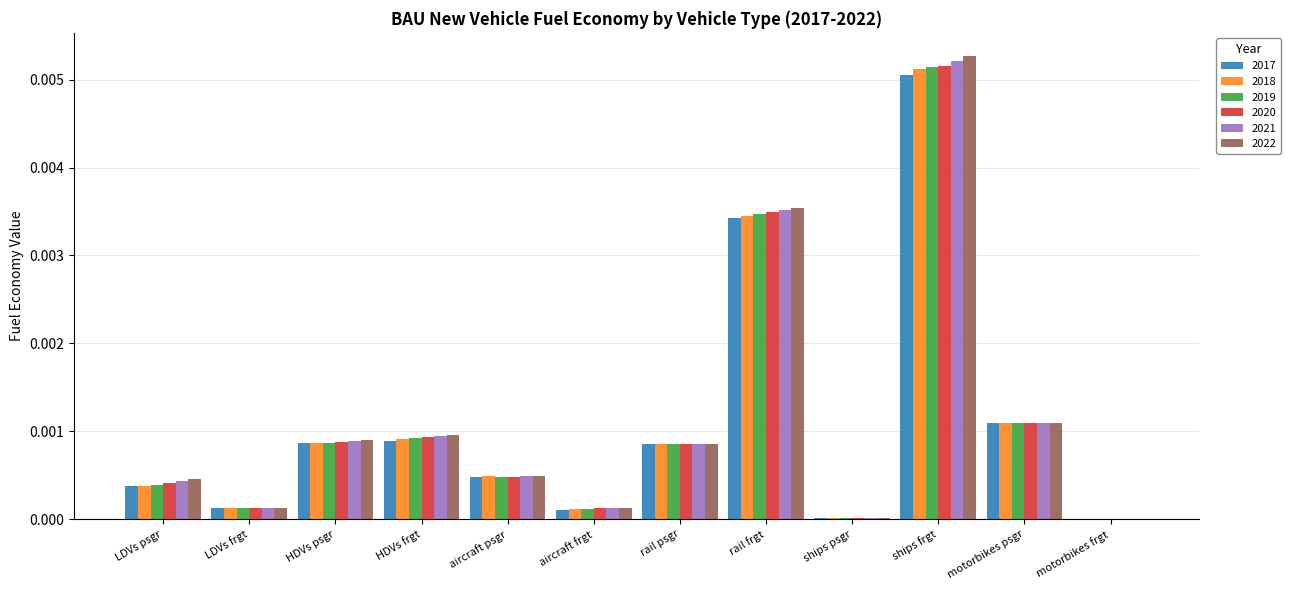

Which series changed the most between rail frgt and ships frgt?

2022